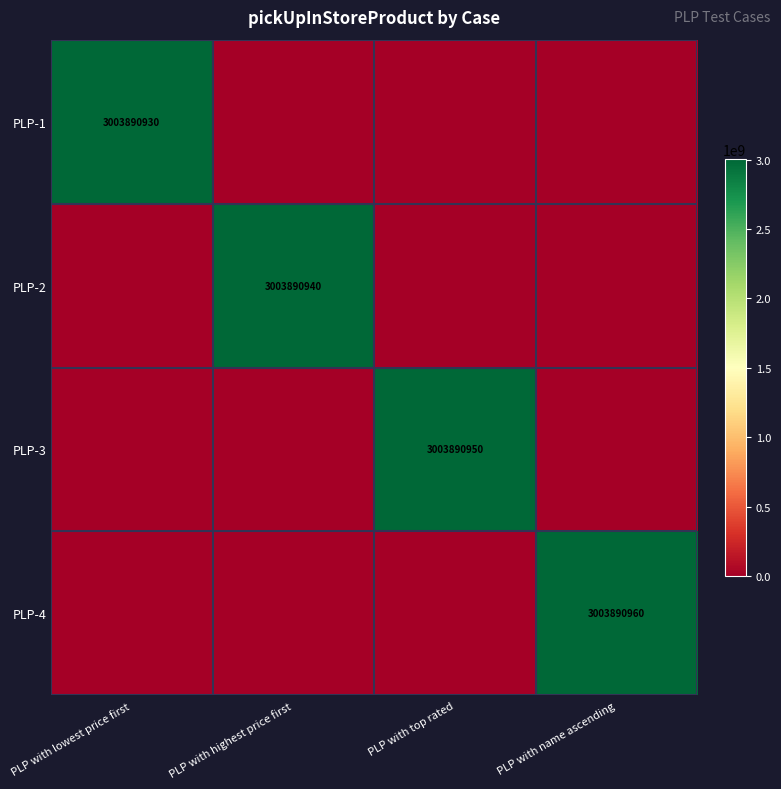

The PLP-4 series shows 812352884 at PLP with name ascending. True or false?

False